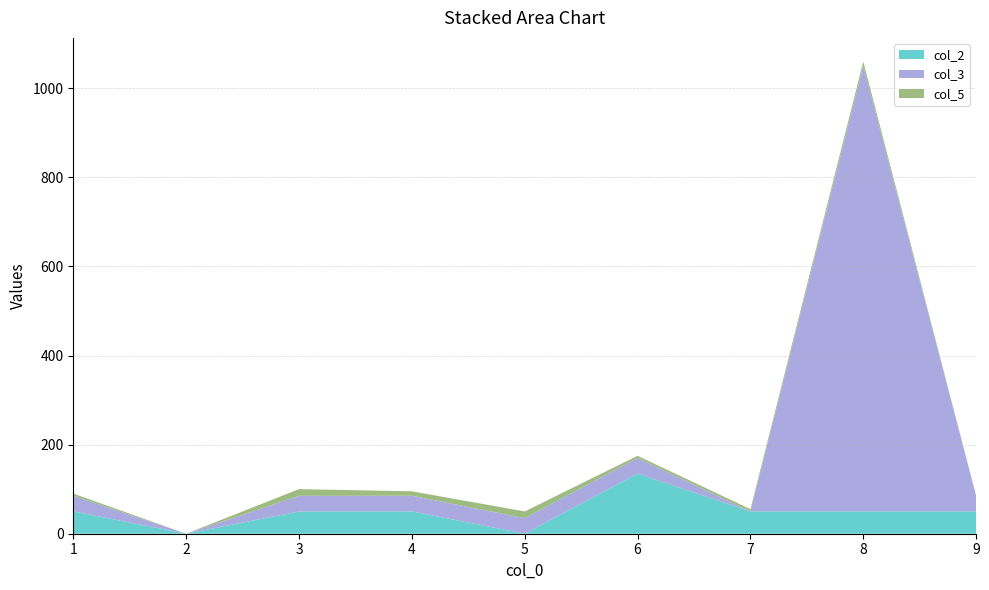

Reading right to left, list all the values displayed in this chart.

col_2: 50.1	50.1	50.1	135.0	0.0	50.1	50.0	0.0	50.1
col_3: 35.1	1000.0	0.0	35.0	35.0	35.1	35.1	0.0	35.0
col_5: 0.0	10.0	5.0	5.0	15.0	10.0	15.0	0.0	5.0